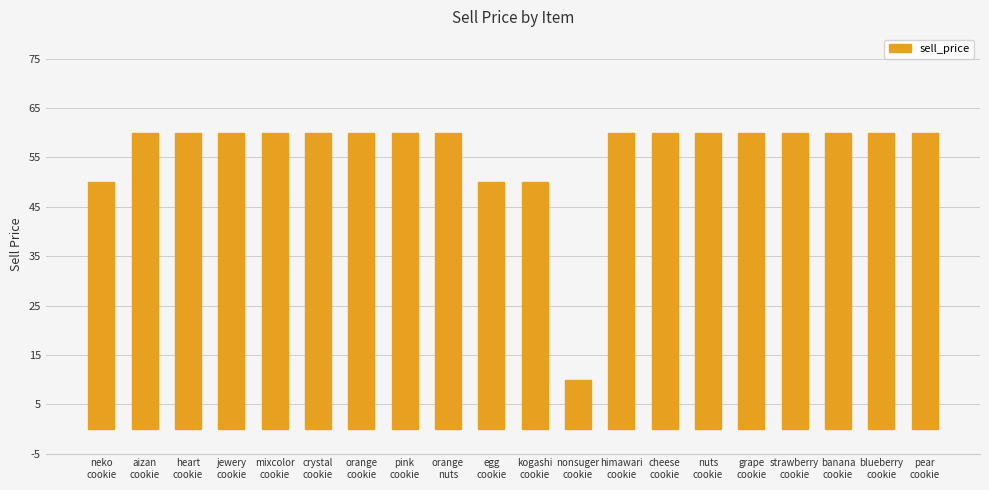

What is the smallest value displayed?

10